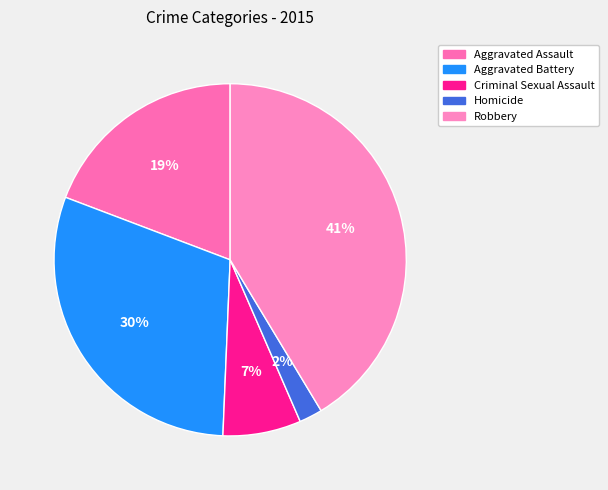

What is the smallest slice in the pie chart?

Homicide